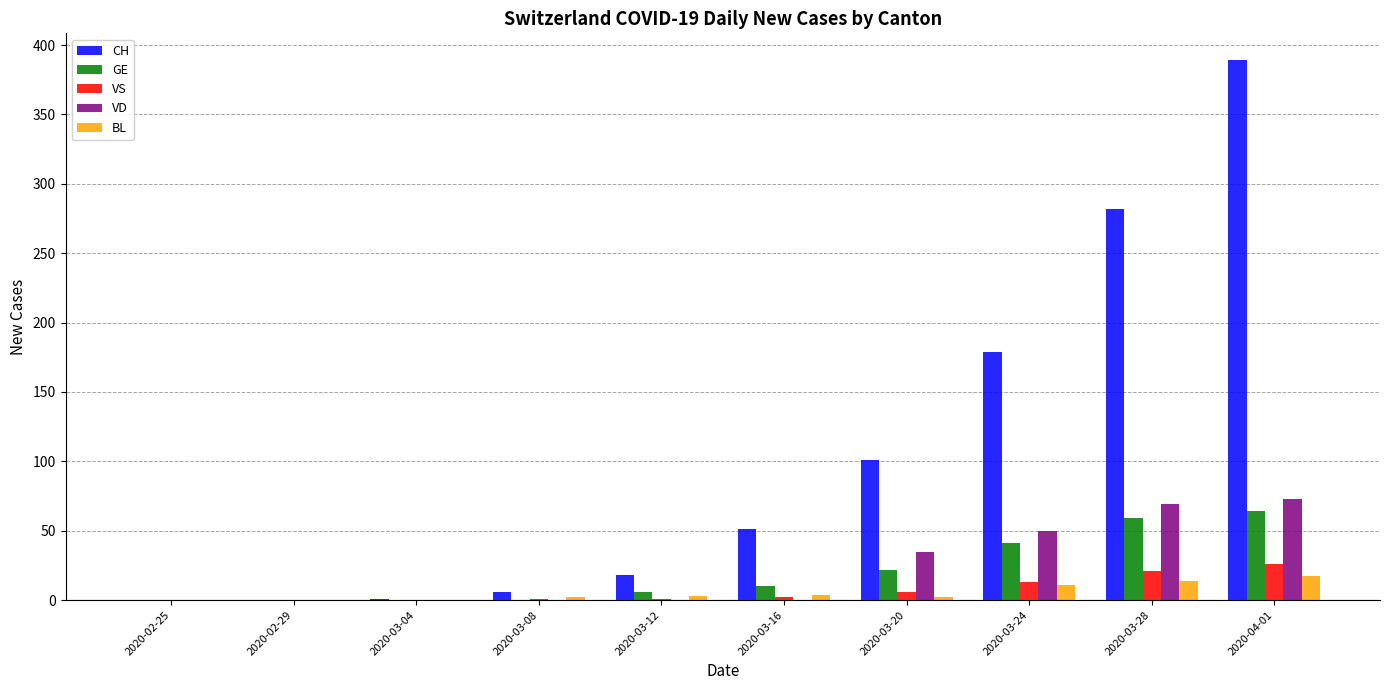

At which category does the chart reach its peak across all series?

2020-04-01